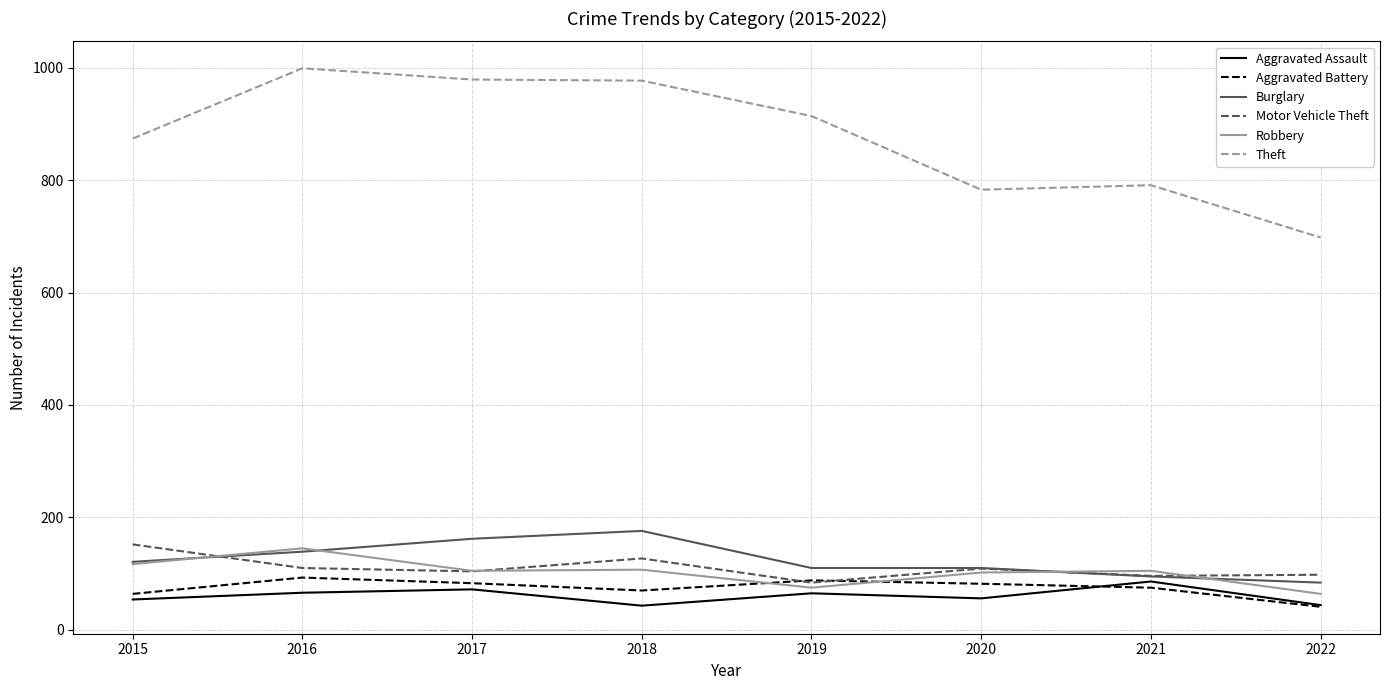

Read the Motor Vehicle Theft value at 2016.

110